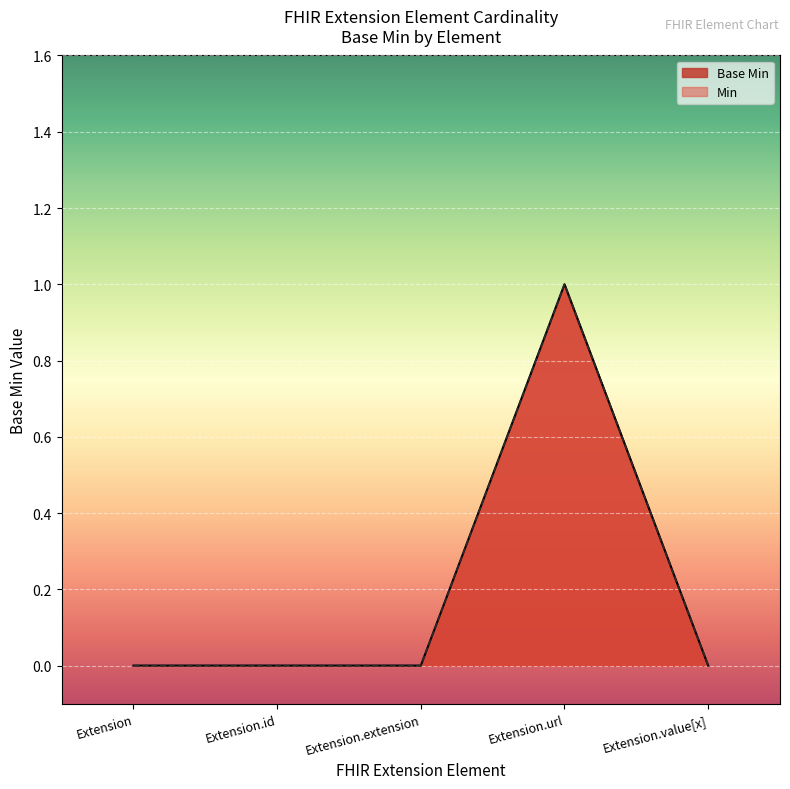

What is the greatest value displayed?

1